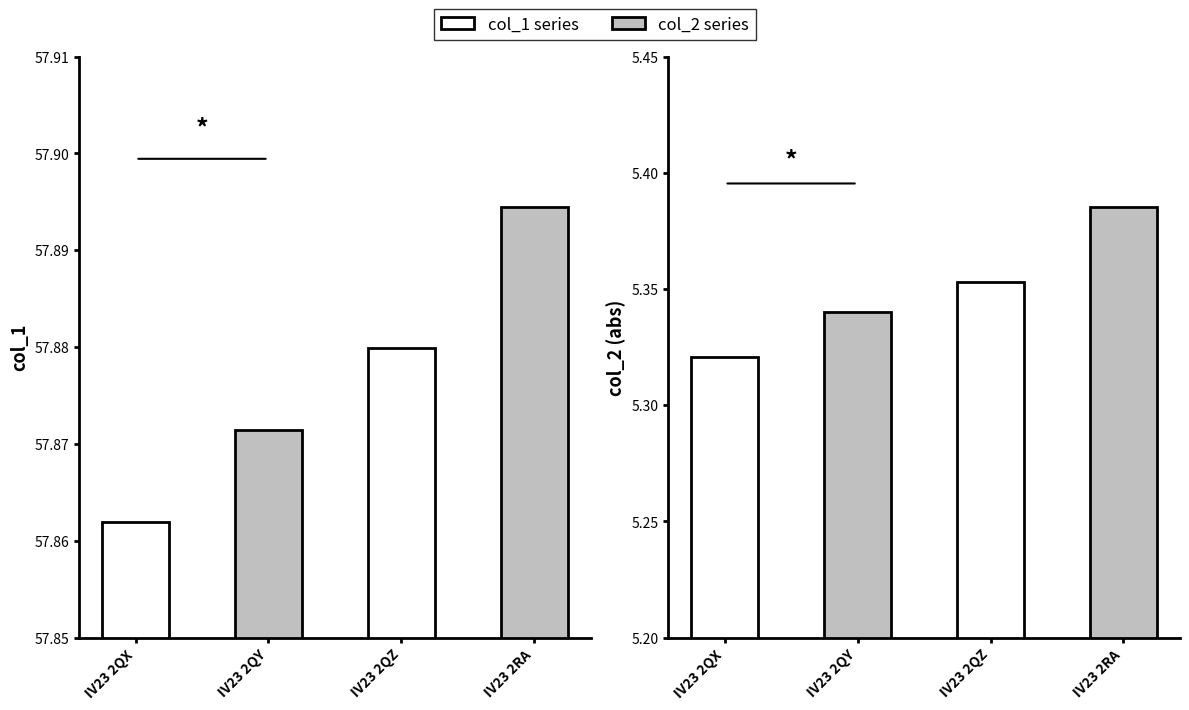

What is the label of the 2nd bar from the left?

IV23 2QY